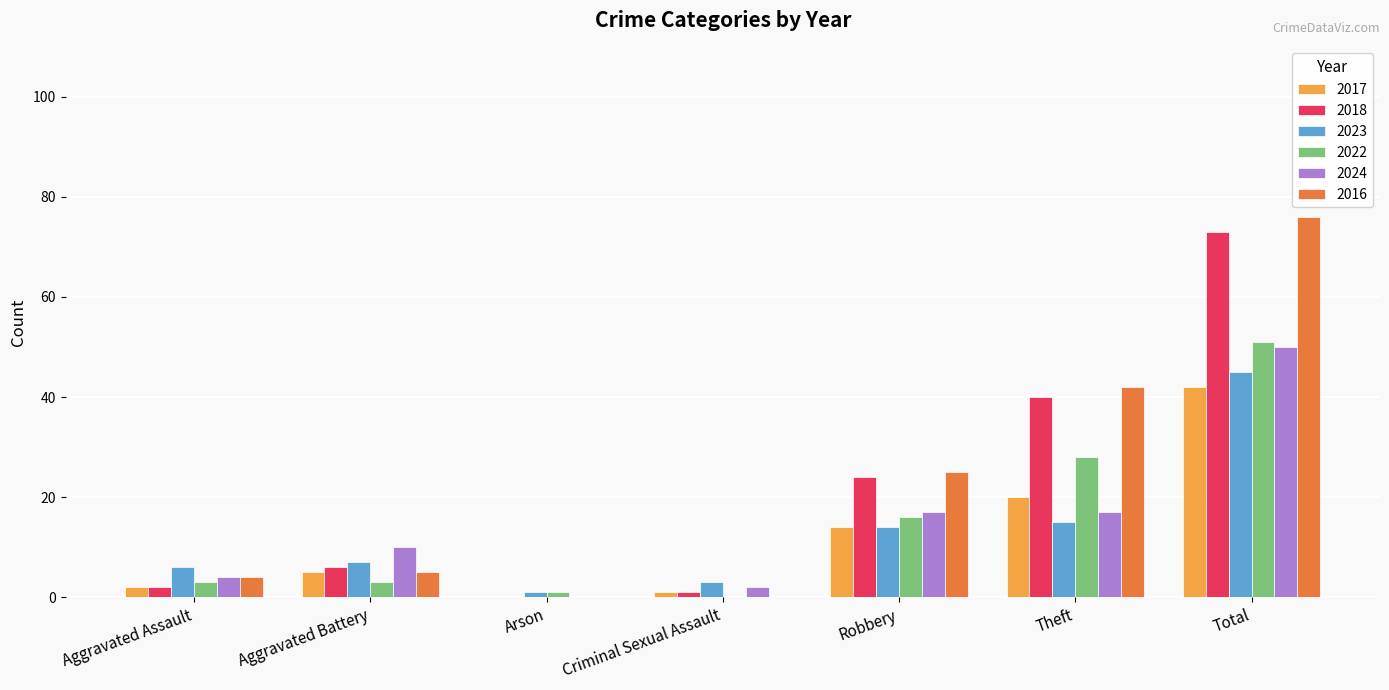

What is the highest value of the 2017 series?

42